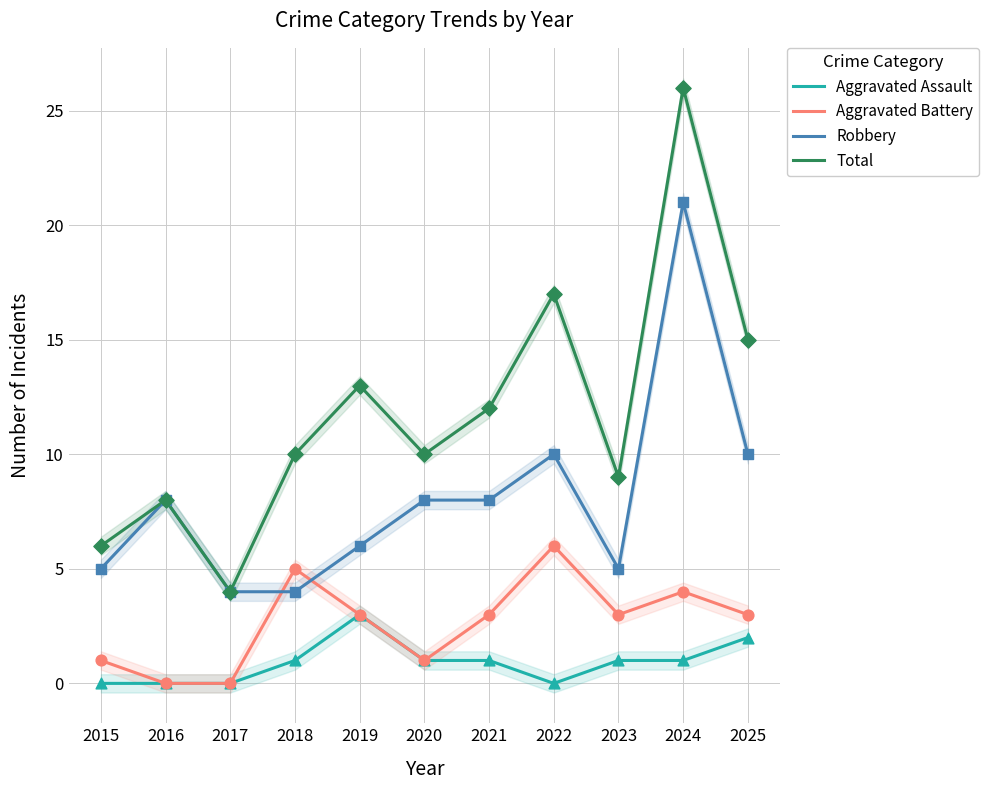

What are all the series names shown in the legend?

Aggravated Assault, Aggravated Battery, Robbery, Total